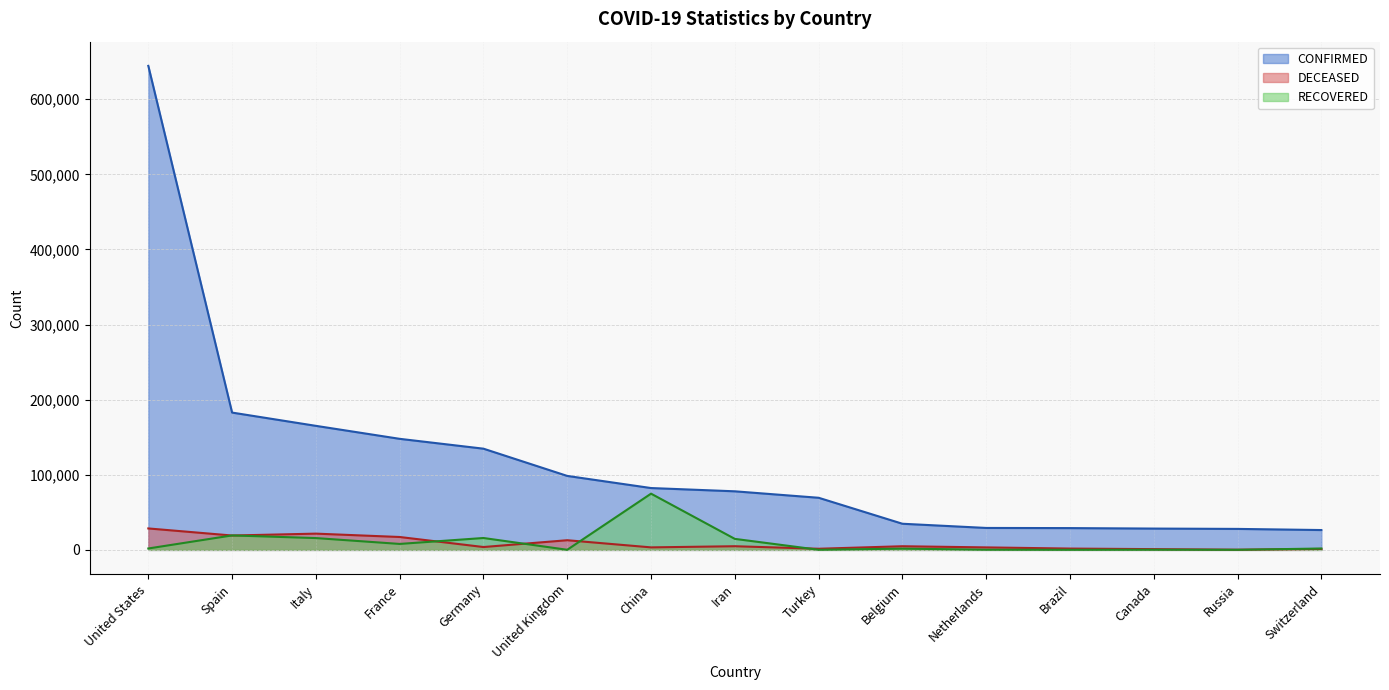

Count the number of data series in this chart.

3